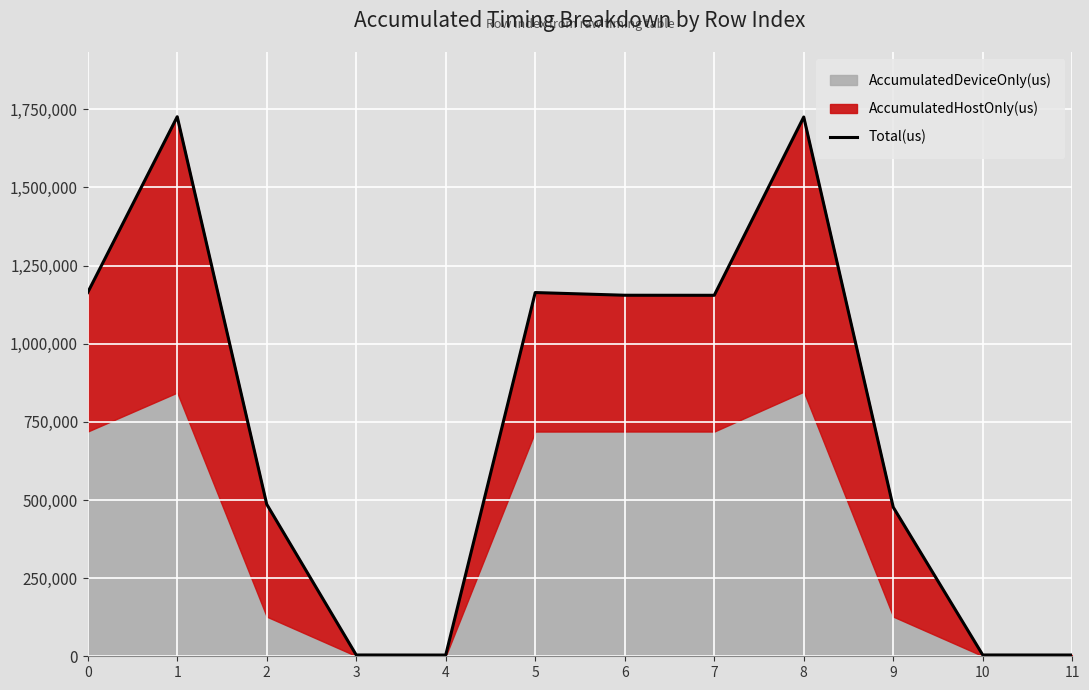

At which category does the chart reach its peak across all series?

1